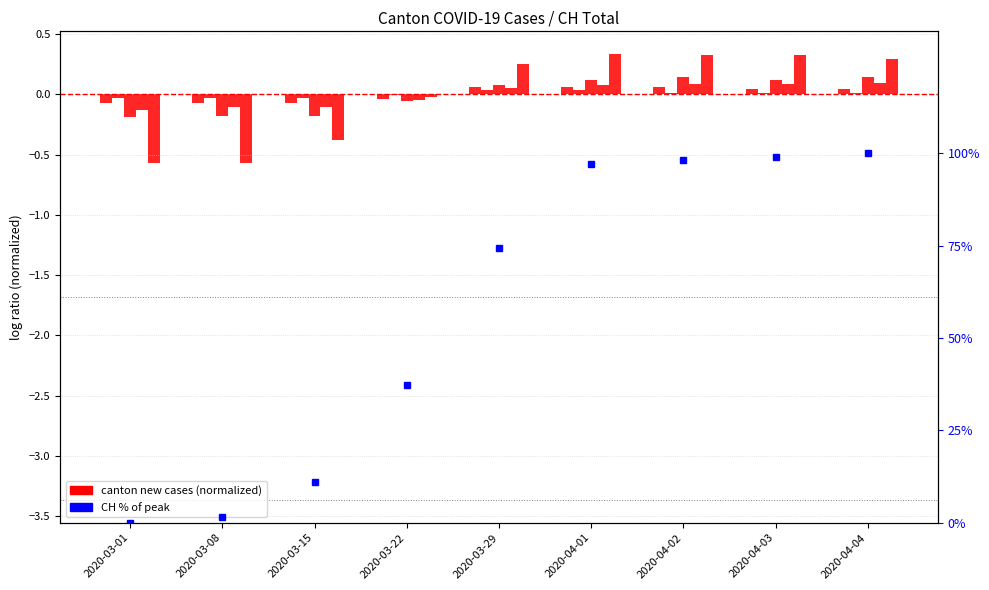

Which series changed the most between 2020-03-01 and 2020-03-08?

CH % of peak